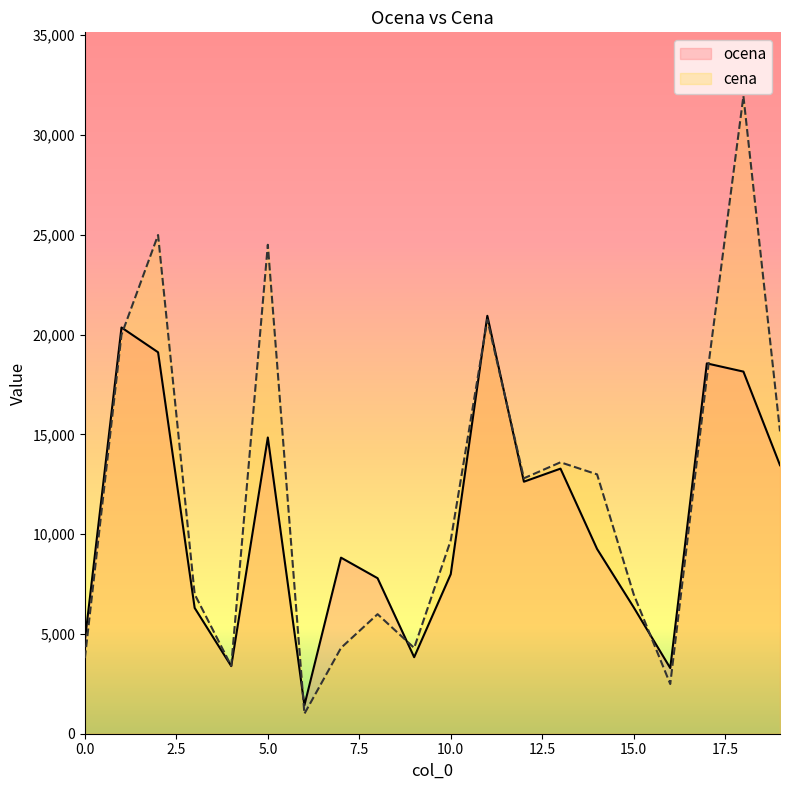

What is the average value of the cena series?

12175.7